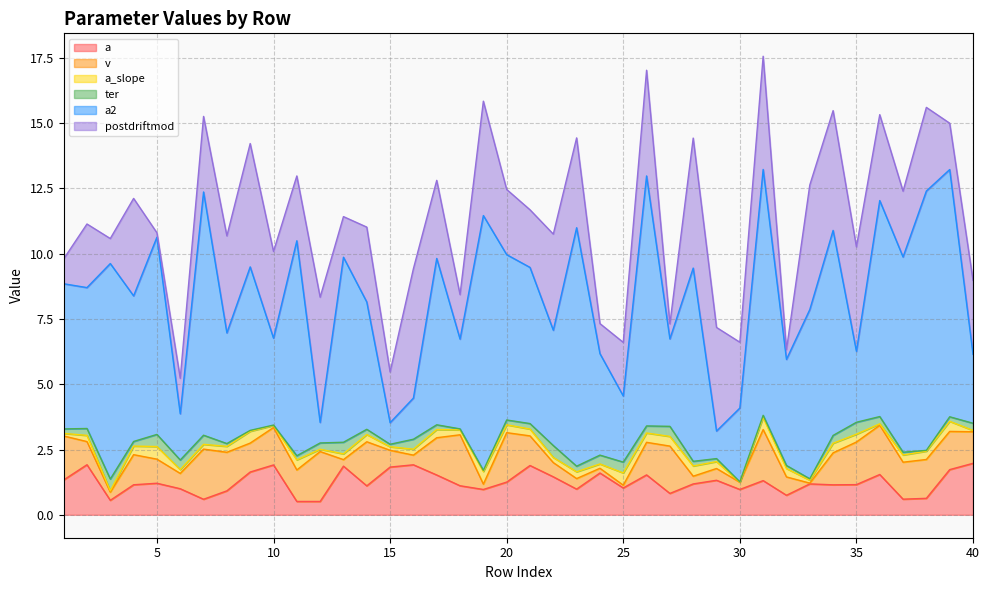

After their last crossing, which series has the higher values: postdriftmod or v?

postdriftmod